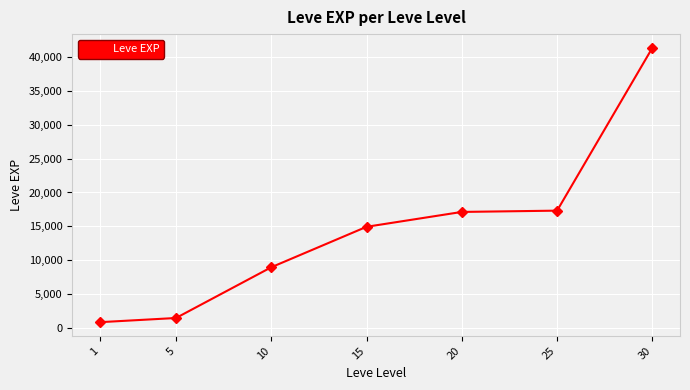

What is the difference between the maximum and minimum values?

40610